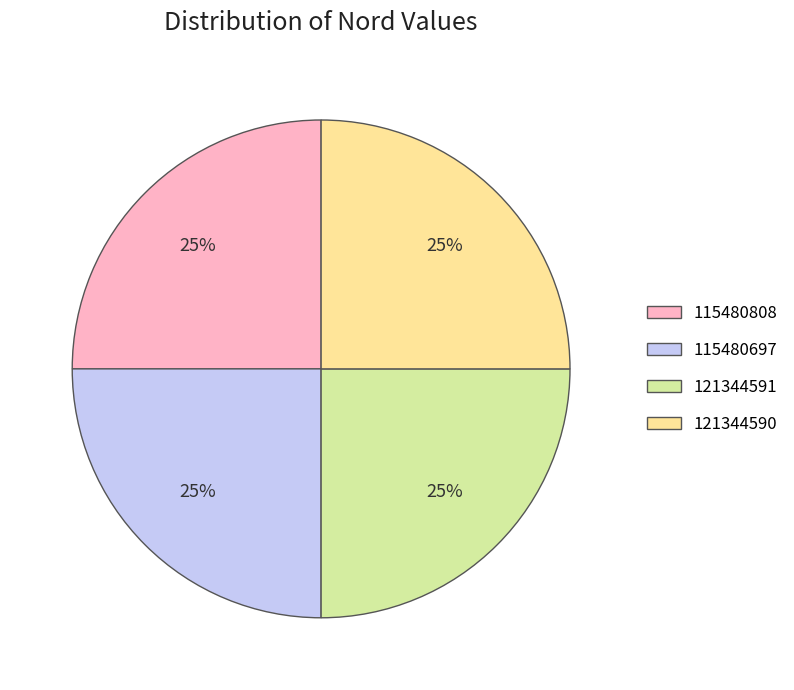

Is 115480697 the majority of the pie?

No